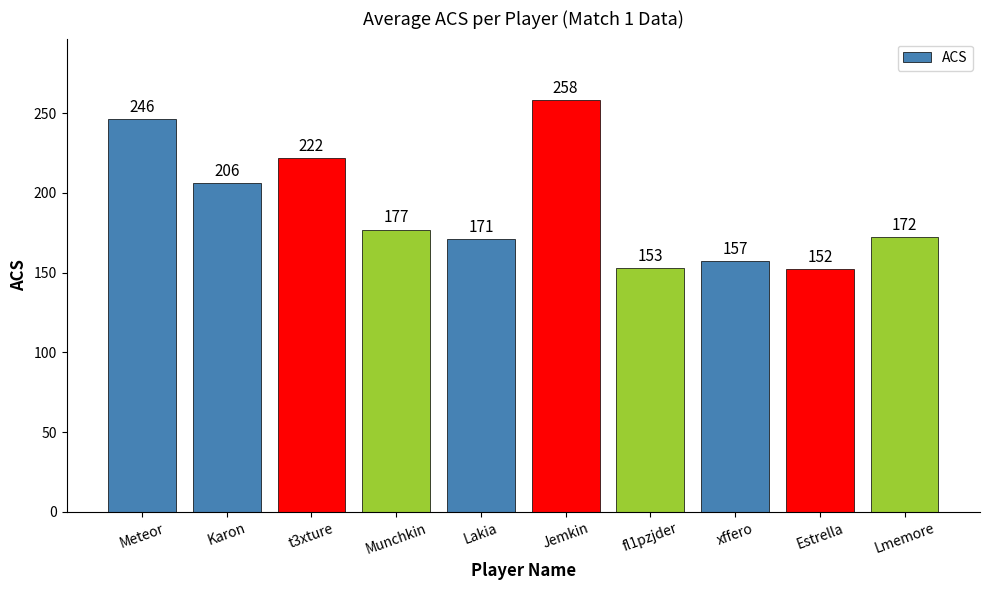

List the labels in order of value, largest first.

Jemkin, Meteor, t3xture, Karon, Munchkin, Lmemore, Lakia, xffero, fl1pzjder, Estrella